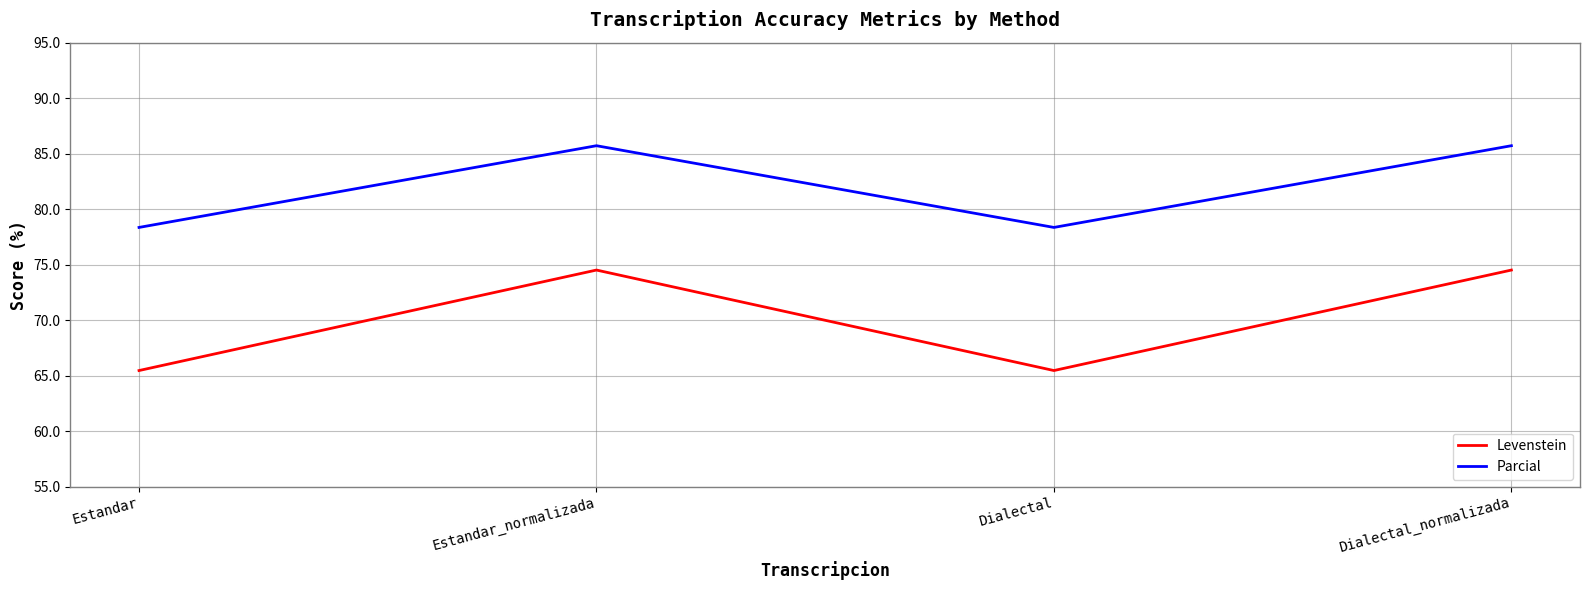

What position from the right is Estandar_normalizada?

3